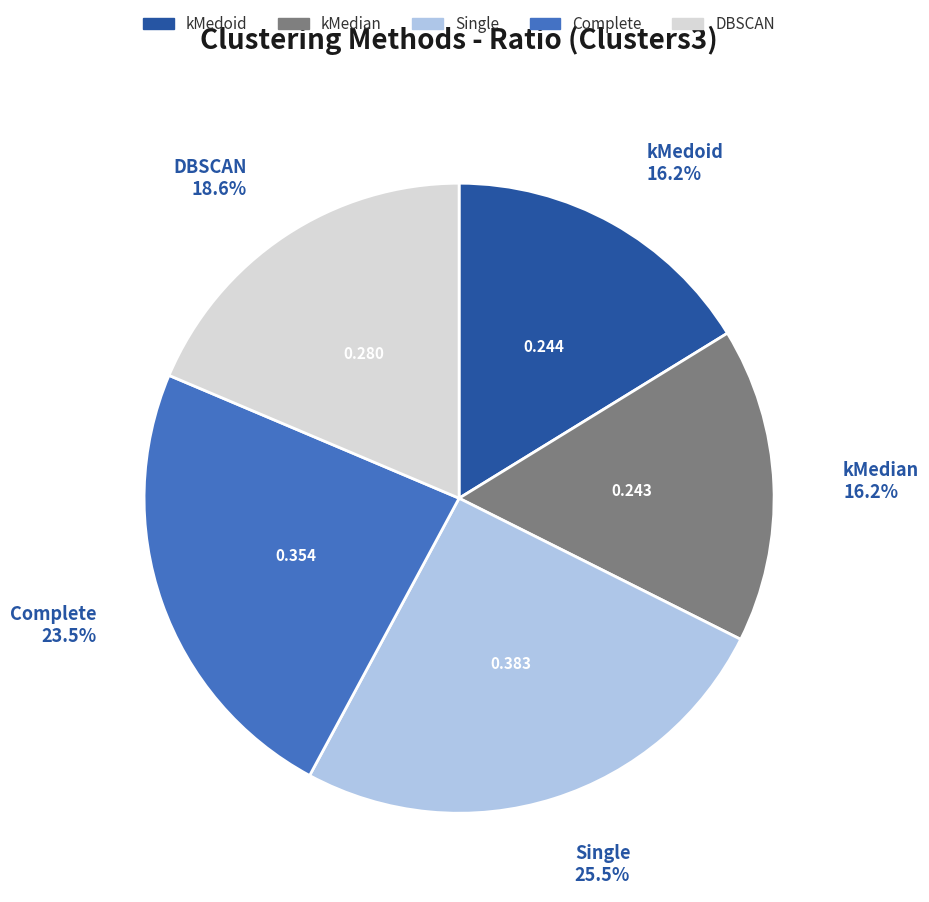

To the nearest percent, what is the difference between the largest and smallest slice percentages?

9%